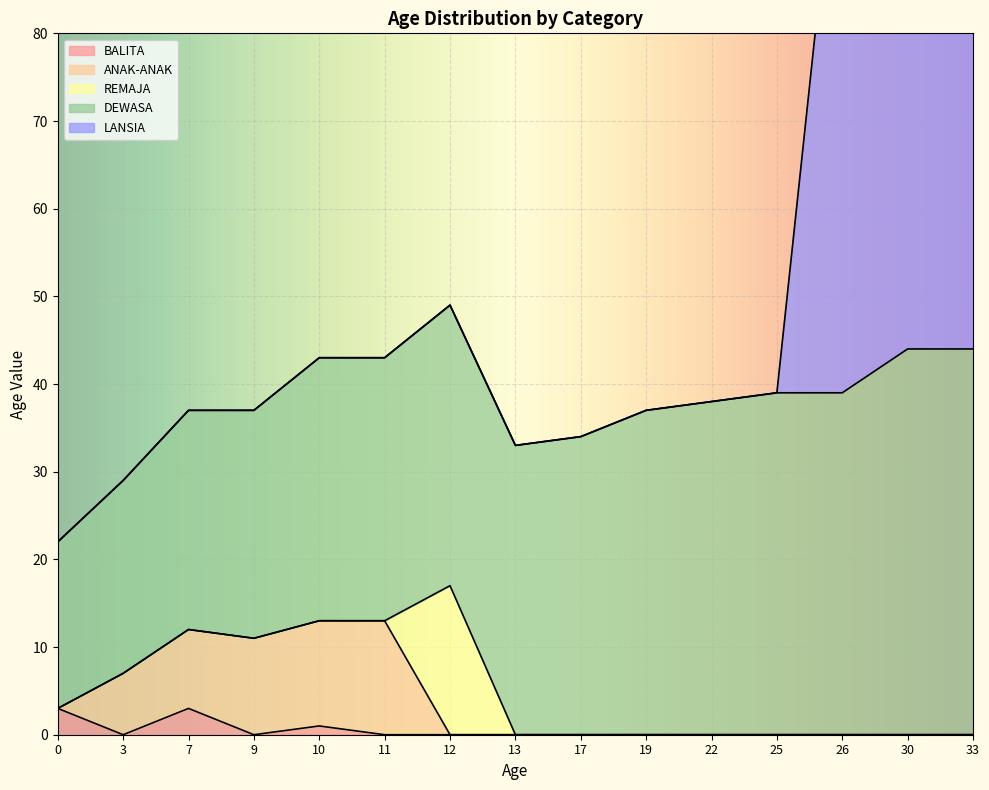

Which label corresponds to the largest value in the chart?

33